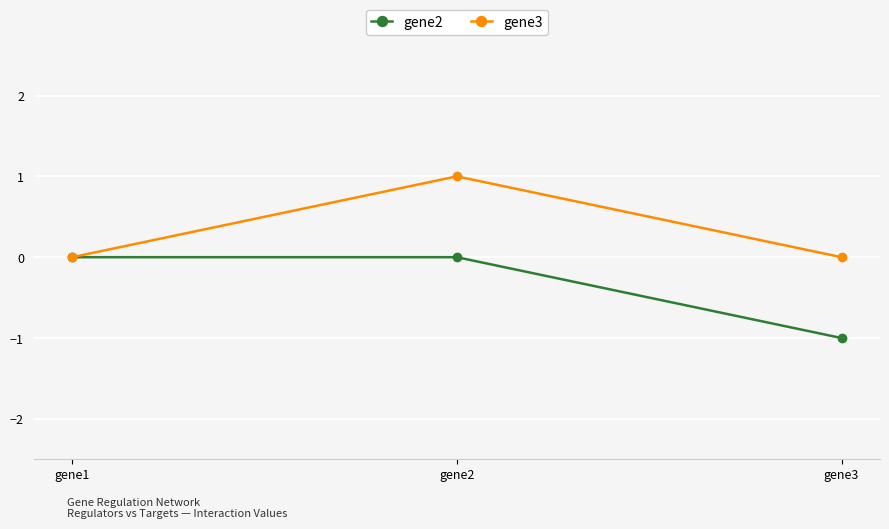

Is this an area chart (filled region under the line)?

No